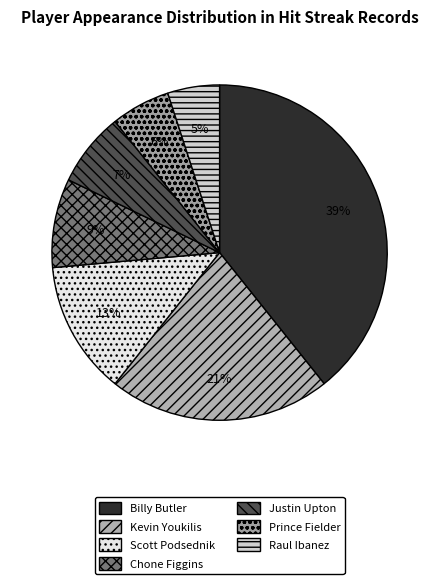

Do Prince Fielder and Raul Ibanez together represent more than half of the pie?

No